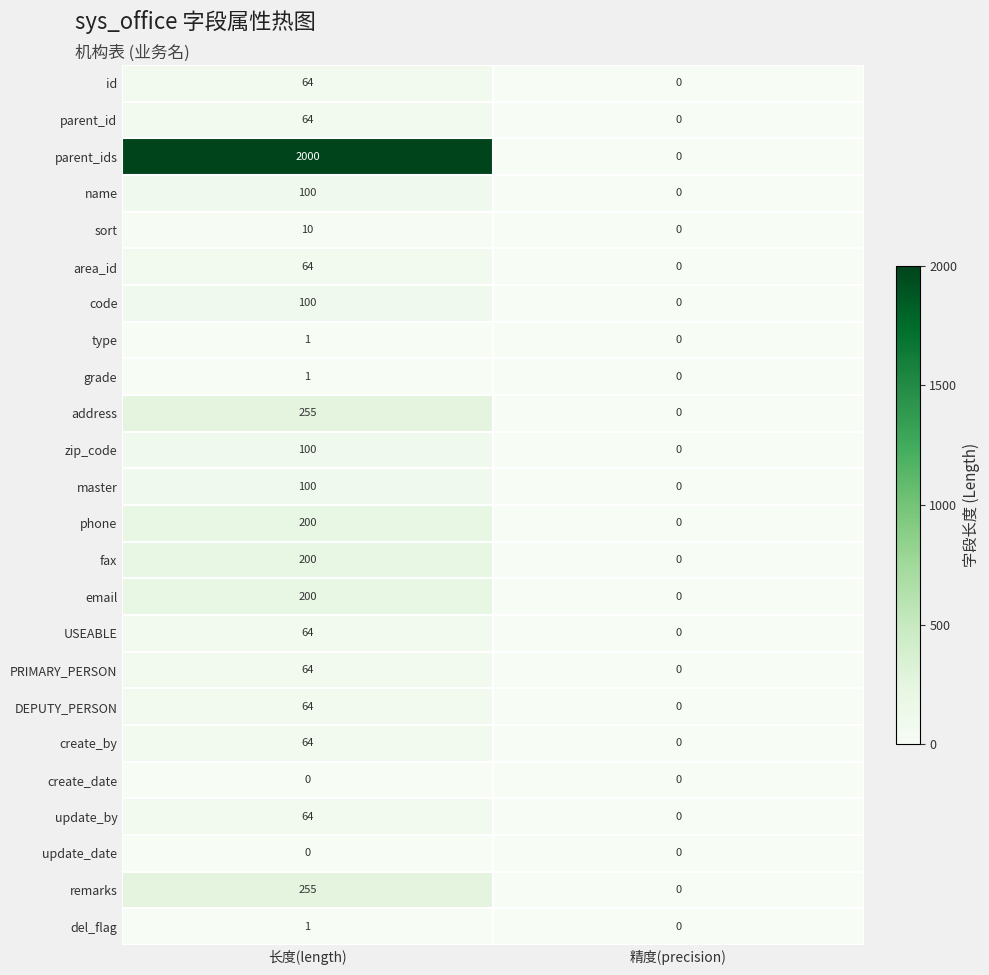

Which series has the largest range (max minus min)?

parent_ids